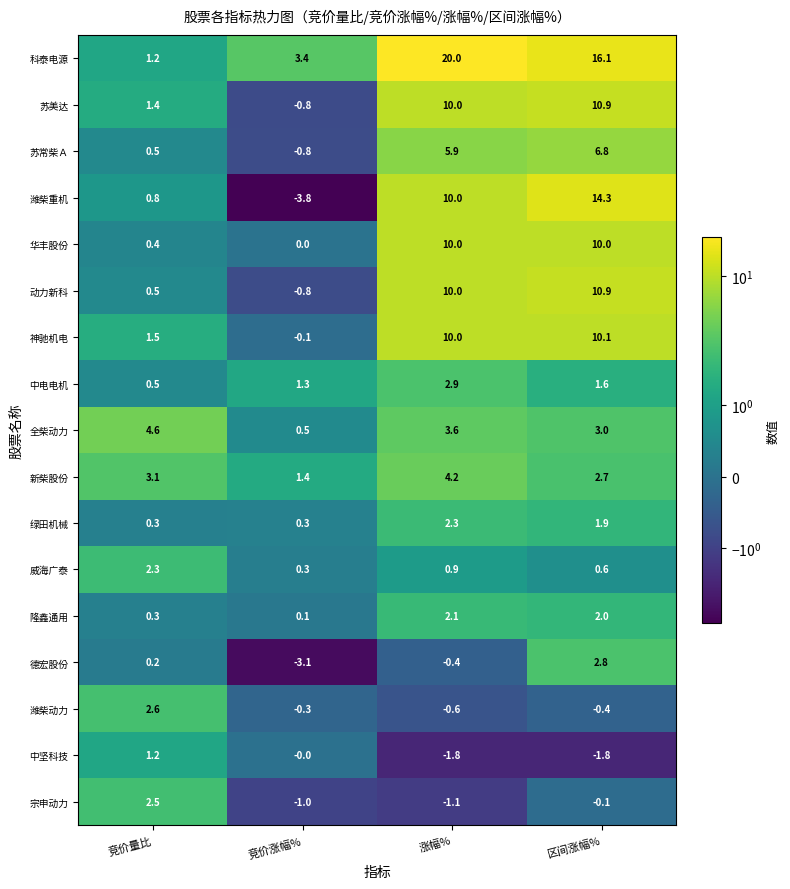

At which label does 苏美达 reach its minimum?

竞价涨幅%